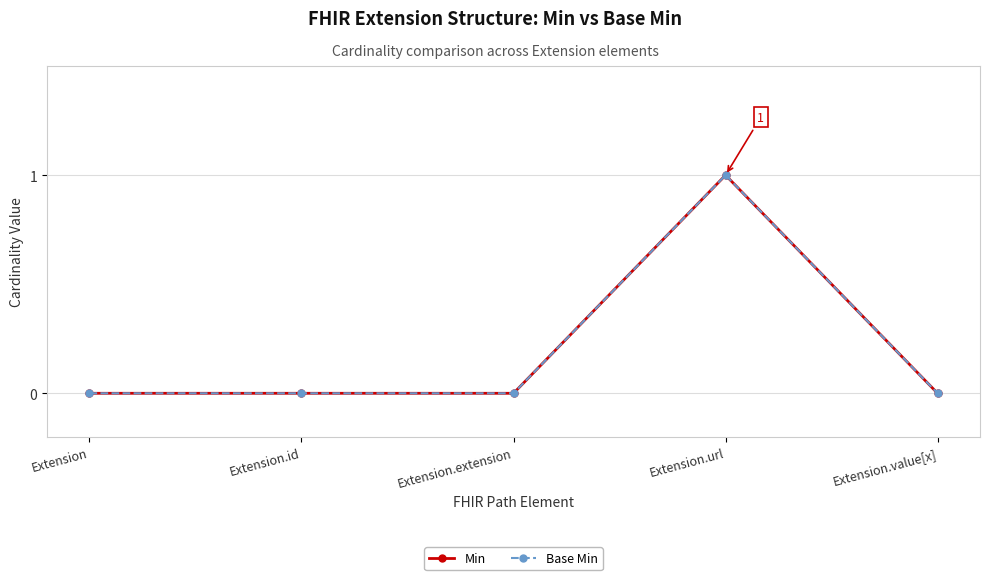

How many Min values are between 0 and 1?

5